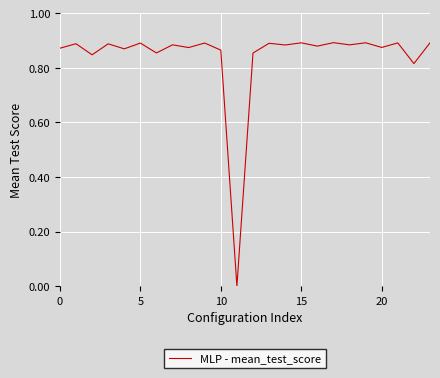

Is it true that the value at 10 is 1.4?

False